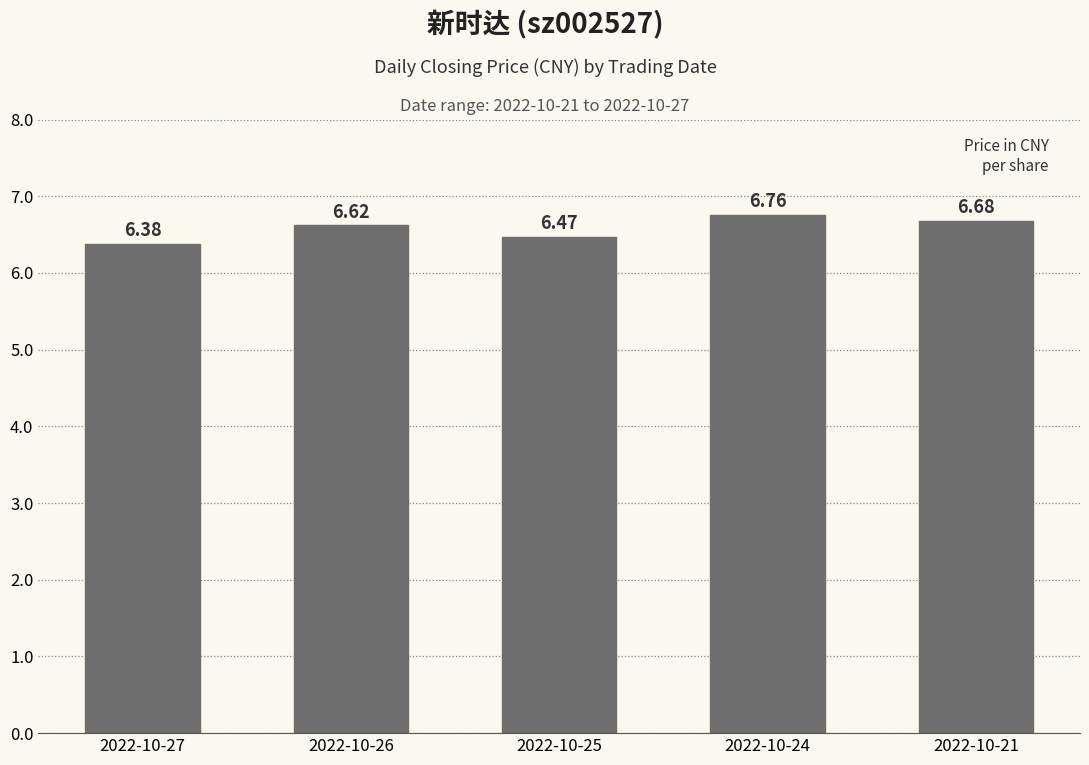

What is the change in value from 2022-10-26 to 2022-10-21?

+0.1